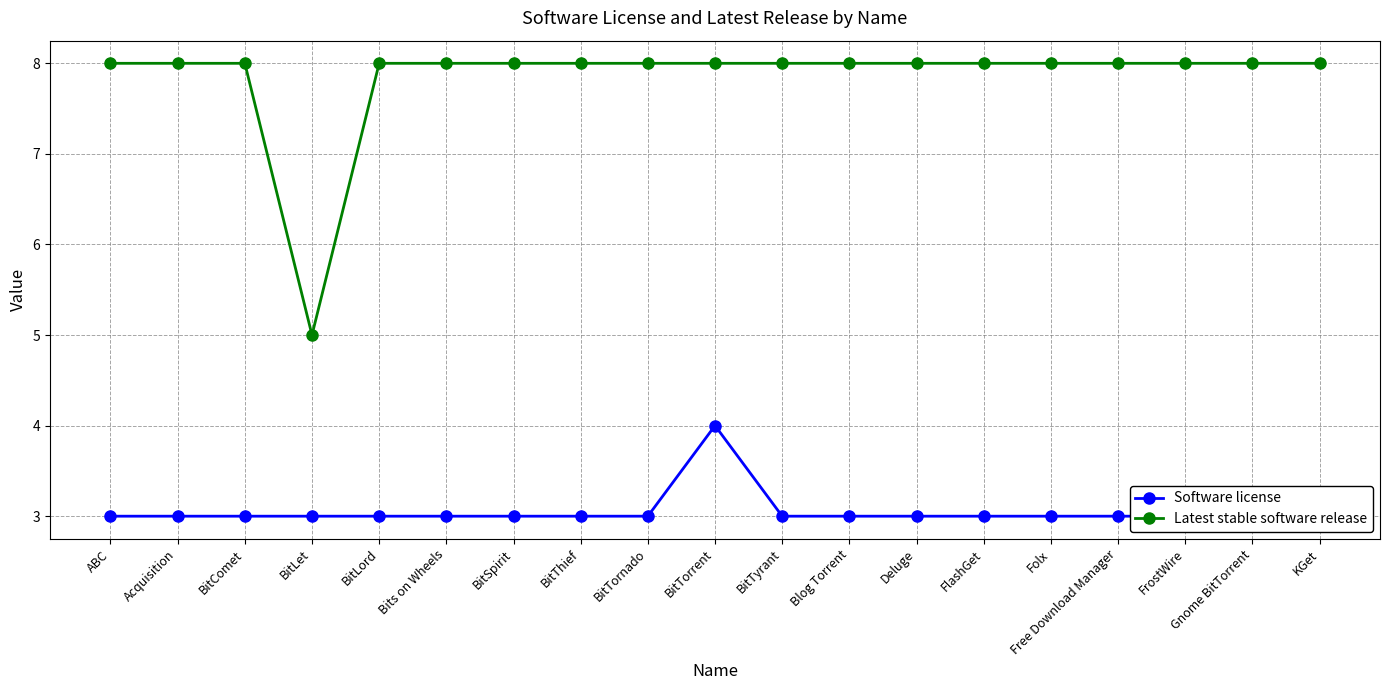

Where is the first local minimum for Latest stable software release?

BitLet